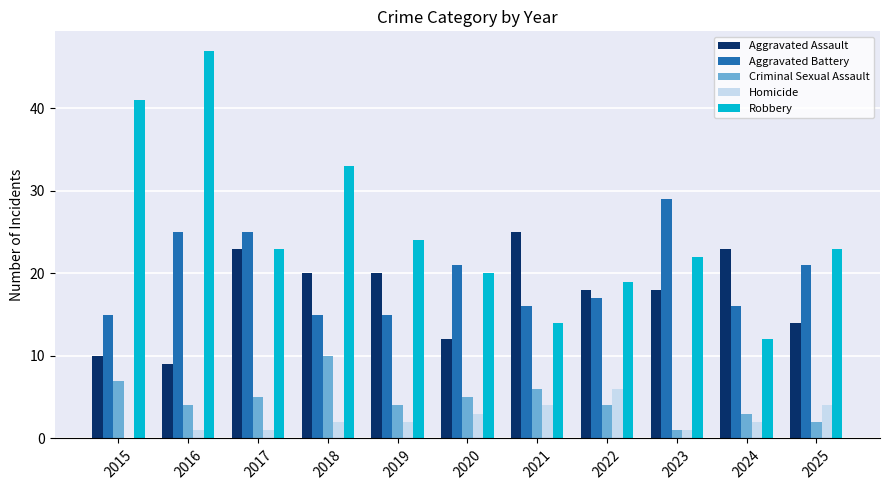

At which category is the sum across all series the highest?

2016